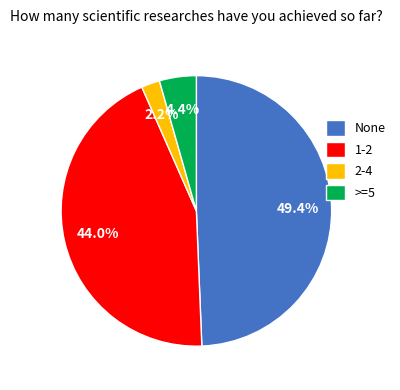

Do >=5 and 2-4 together represent more than half of the pie?

No